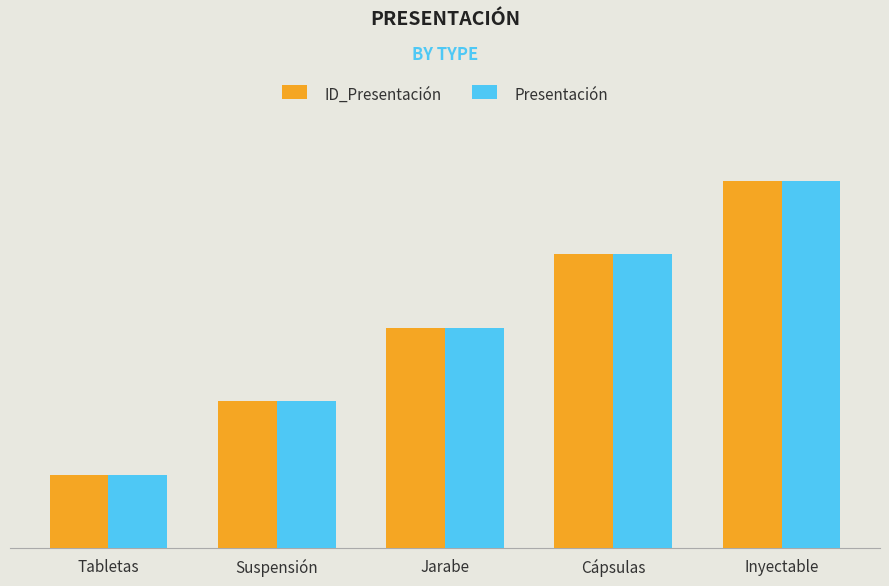

What is the label of the 2nd bar from the left?

Suspensión